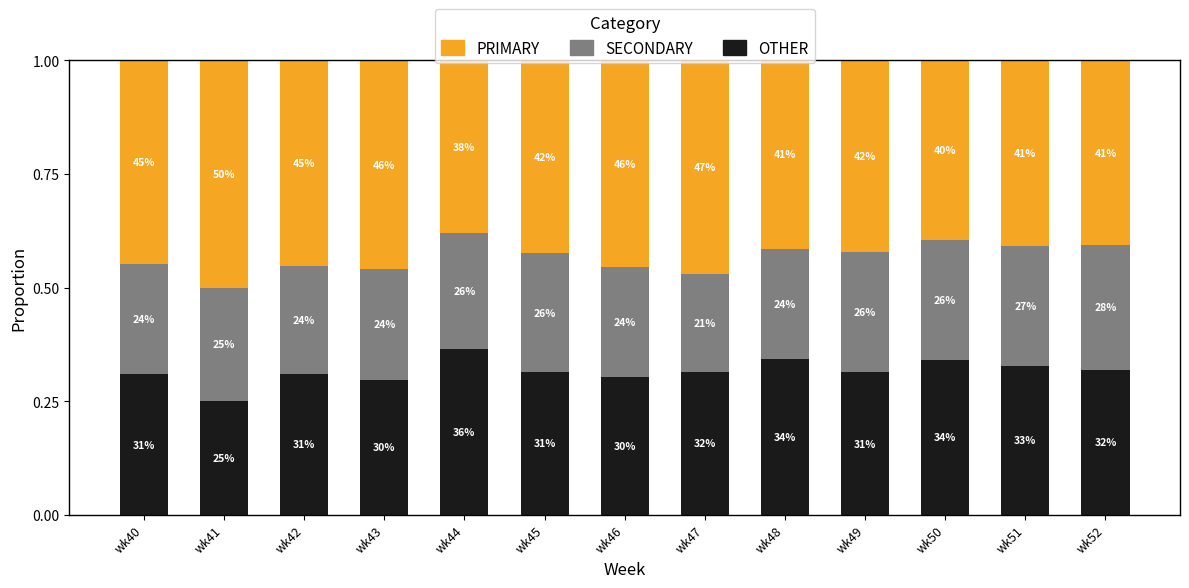

Which series has the widest spread of values?

PRIMARY